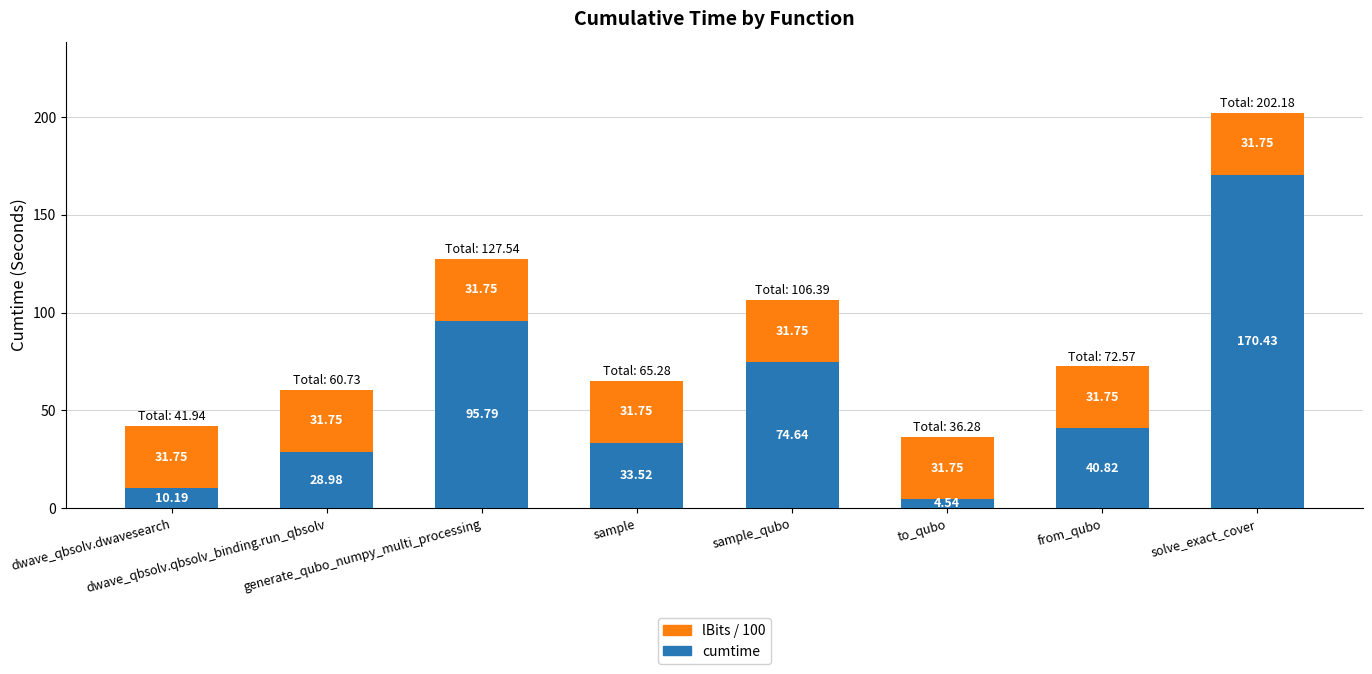

What is the difference between the maximum and minimum values in the cumtime series?

165.9